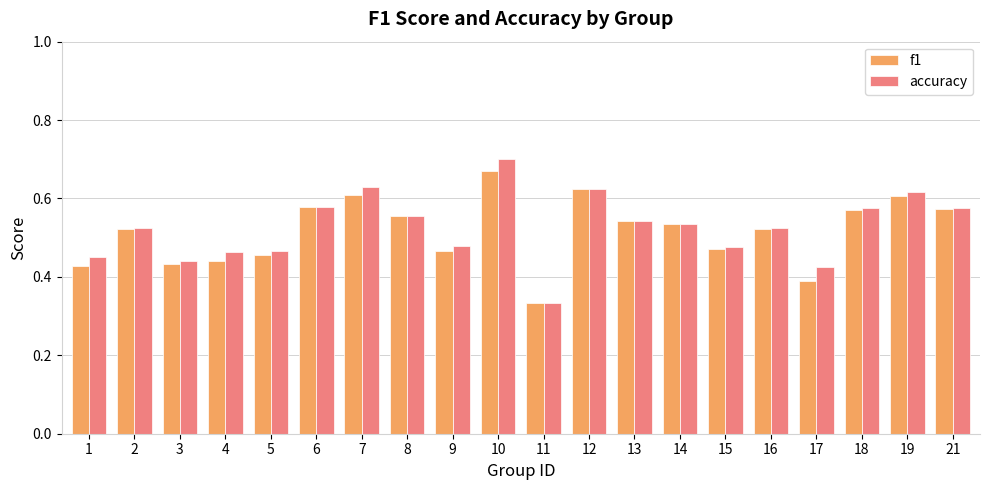

At which category is the sum across all series the highest?

10